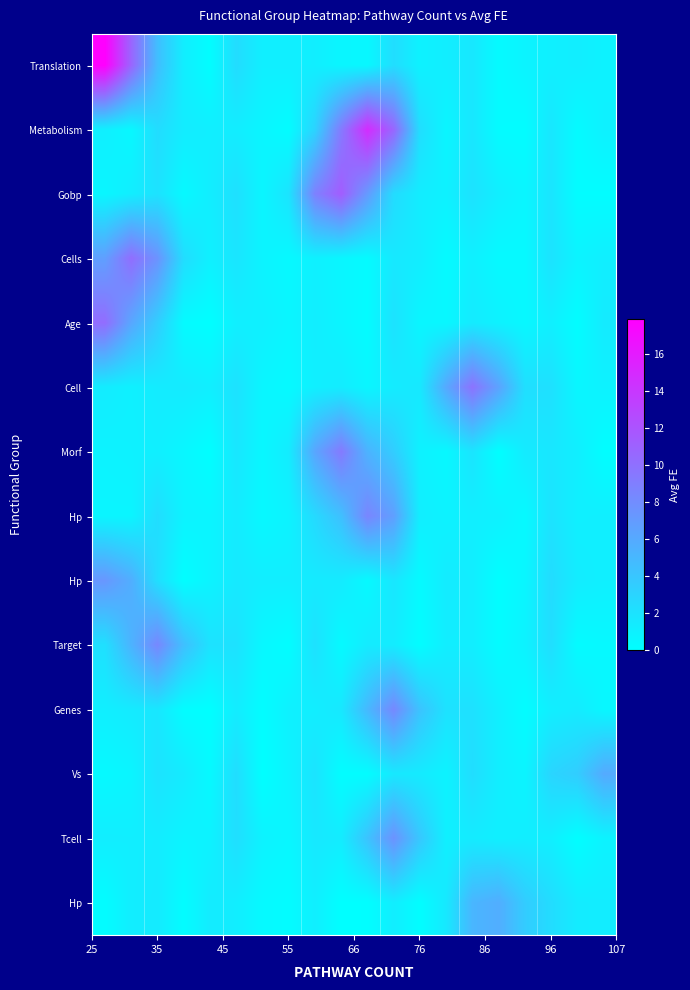

How many data points does each series have?

20